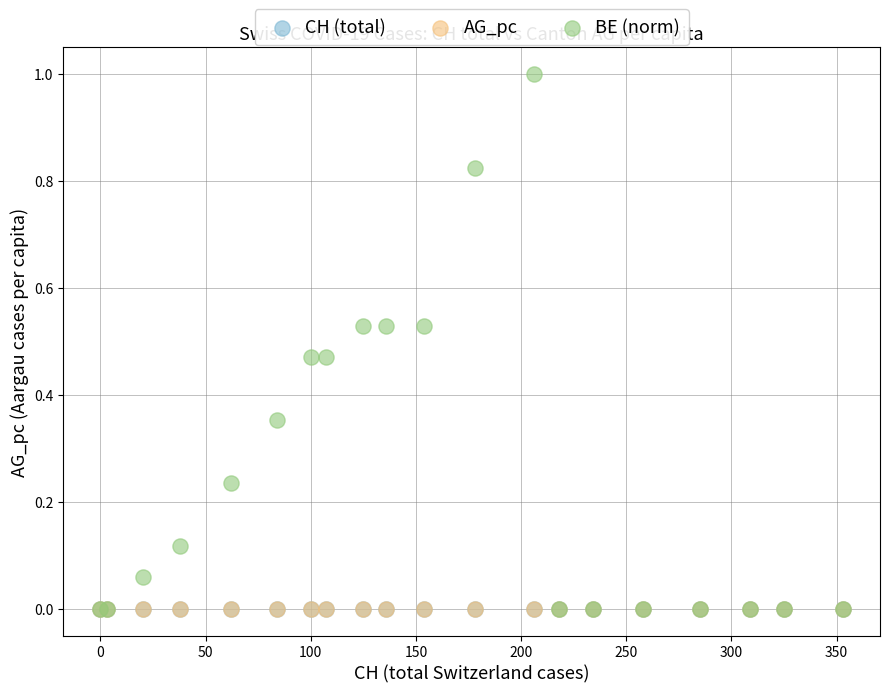

What are all the series names shown in the legend?

CH (total), AG_pc, BE (norm)